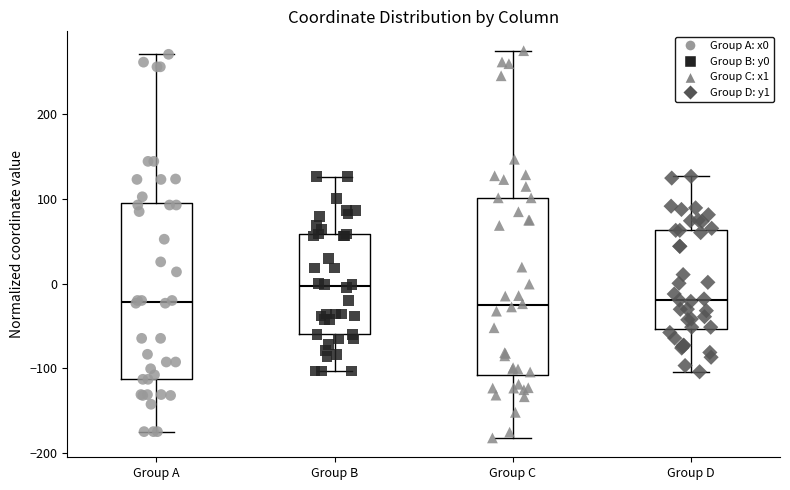

Where does the median line of the box for Group A sit on the y-axis? The values are not printed on the chart, so give them approximately, as read against the axis.

-20